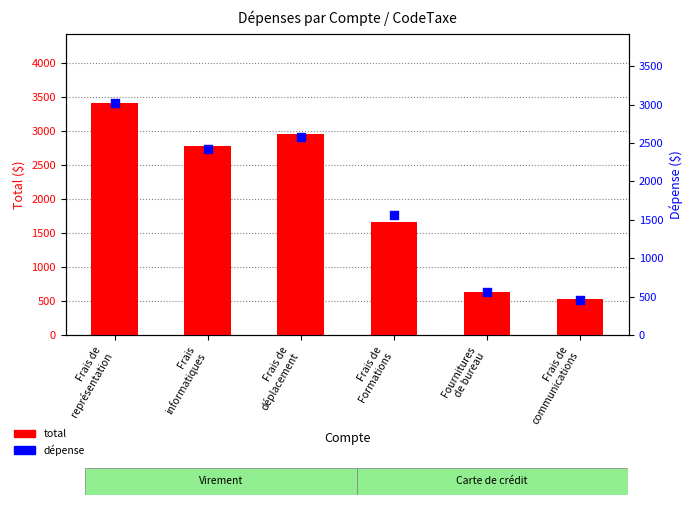

Is the value of dépense at Frais
informatiques greater than the value of total at Frais de
communications?

Yes